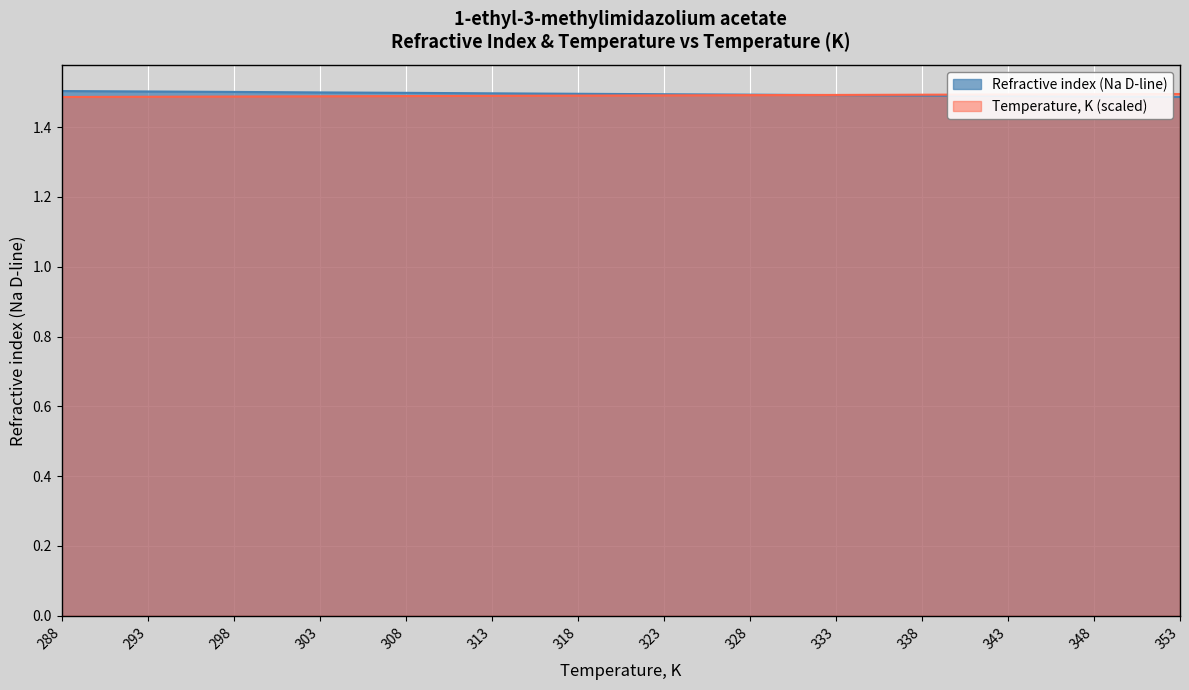

What is the minimum value for Refractive index (Na D-line)?

1.5